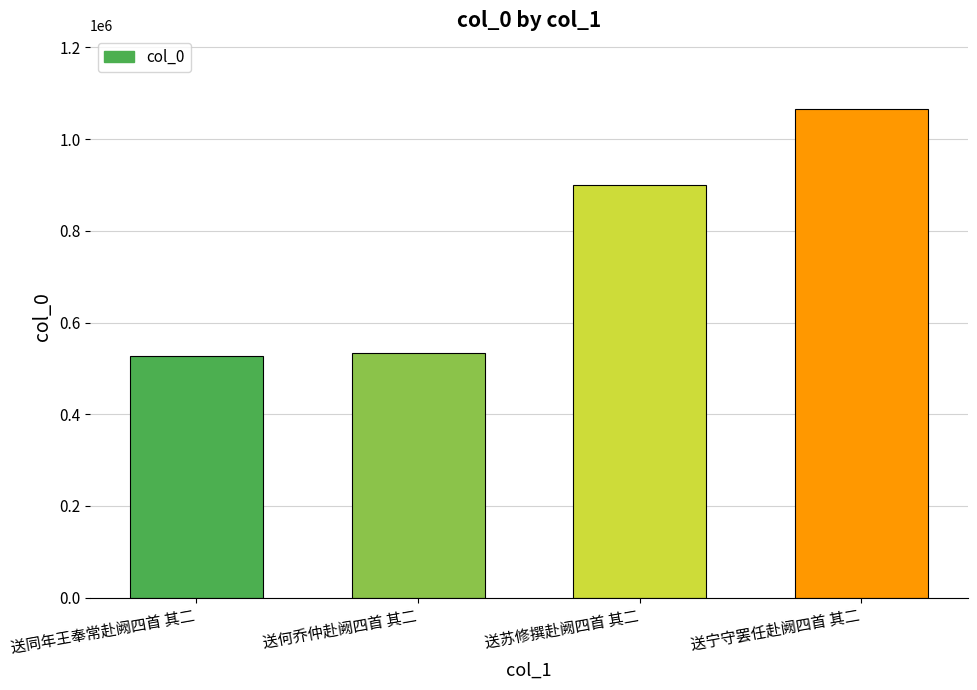

What position from the right is 送宁守罢任赴阙四首 其二?

1